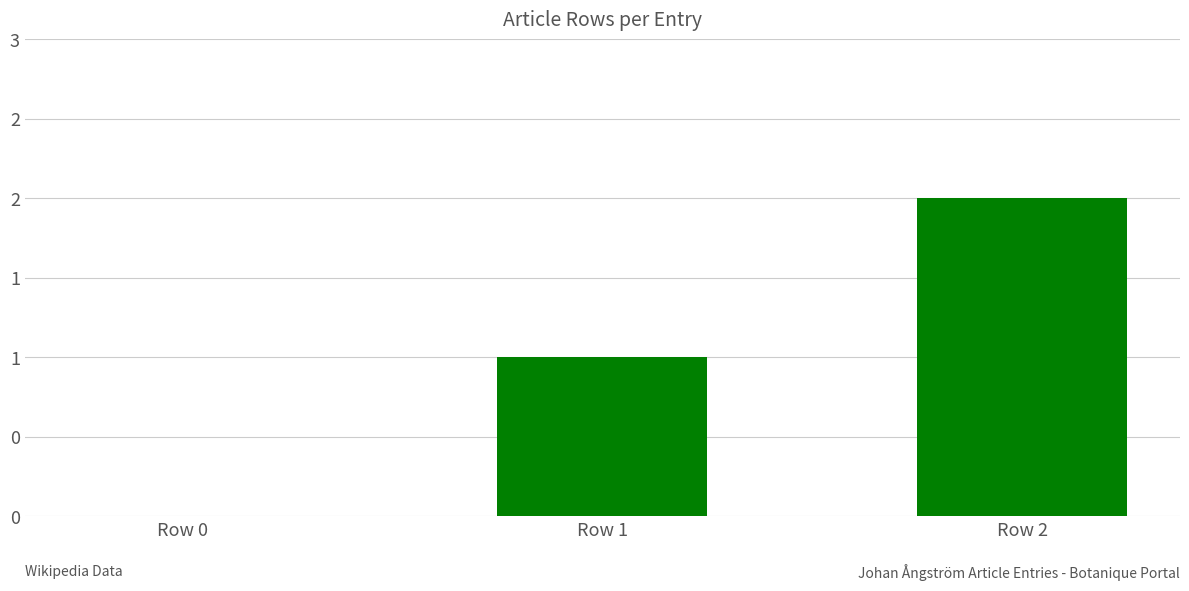

What is the value of the 2nd bar from the left?

1